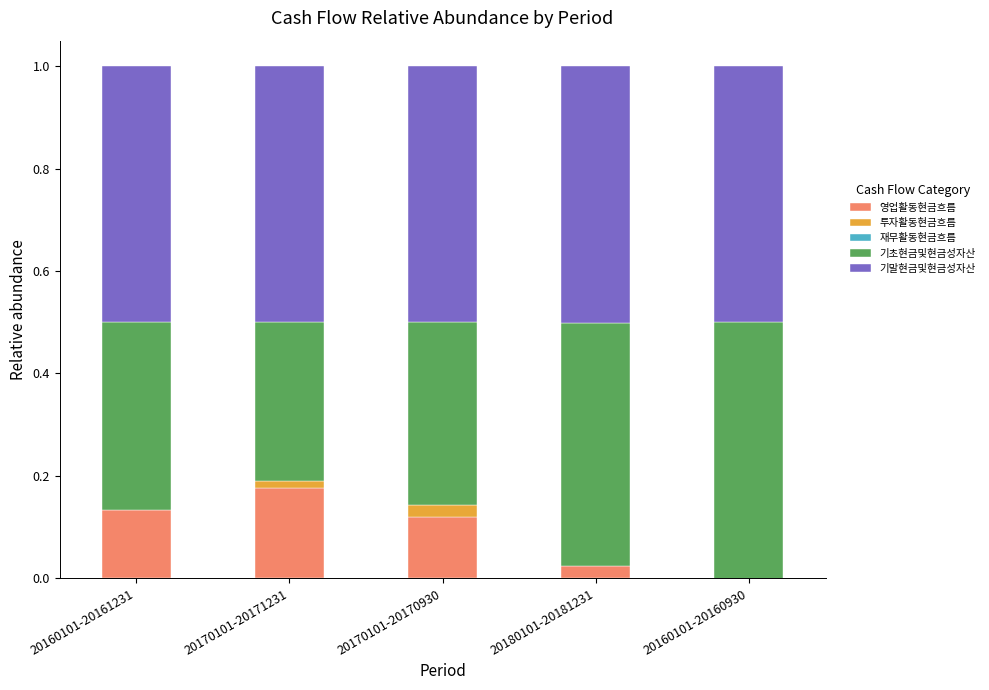

How many bars are there in each group?

5